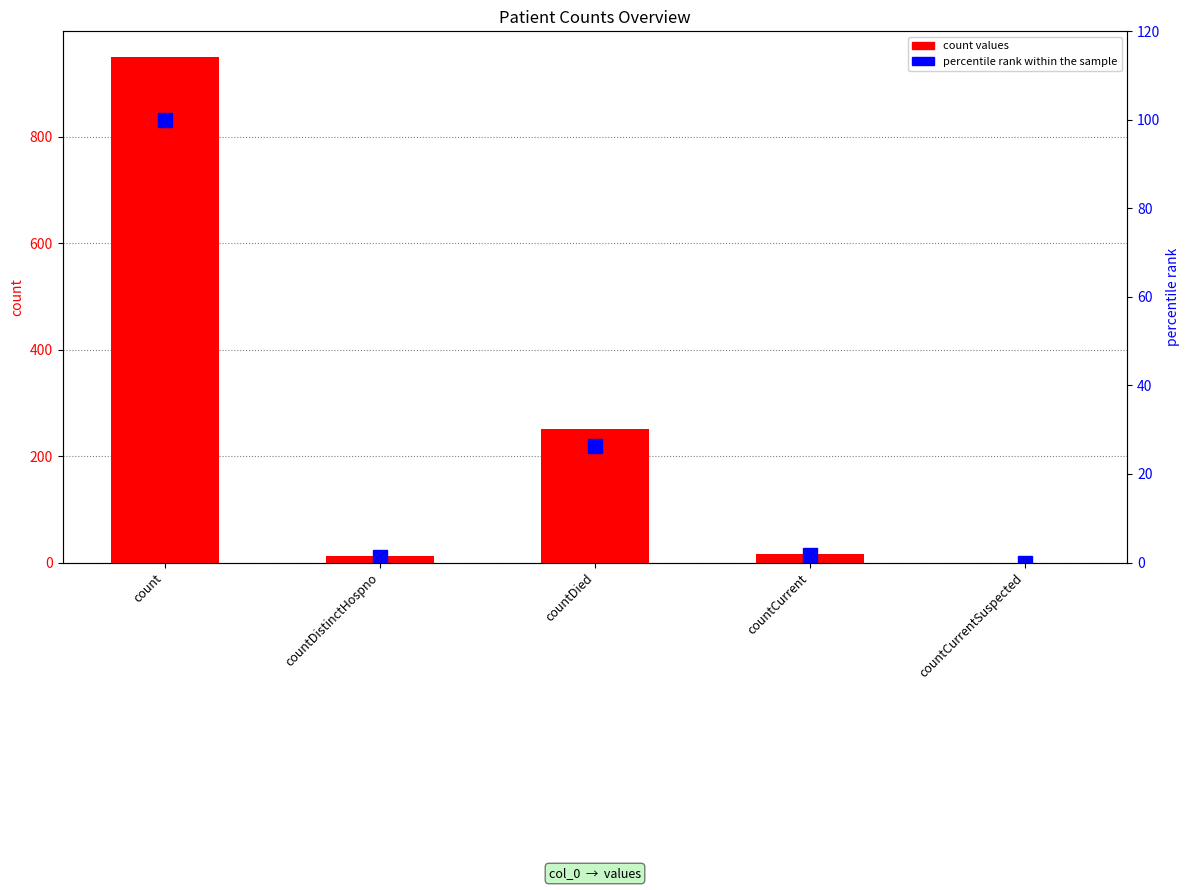

The value of percentile rank within the sample at countCurrent is 0.9. True or false?

False